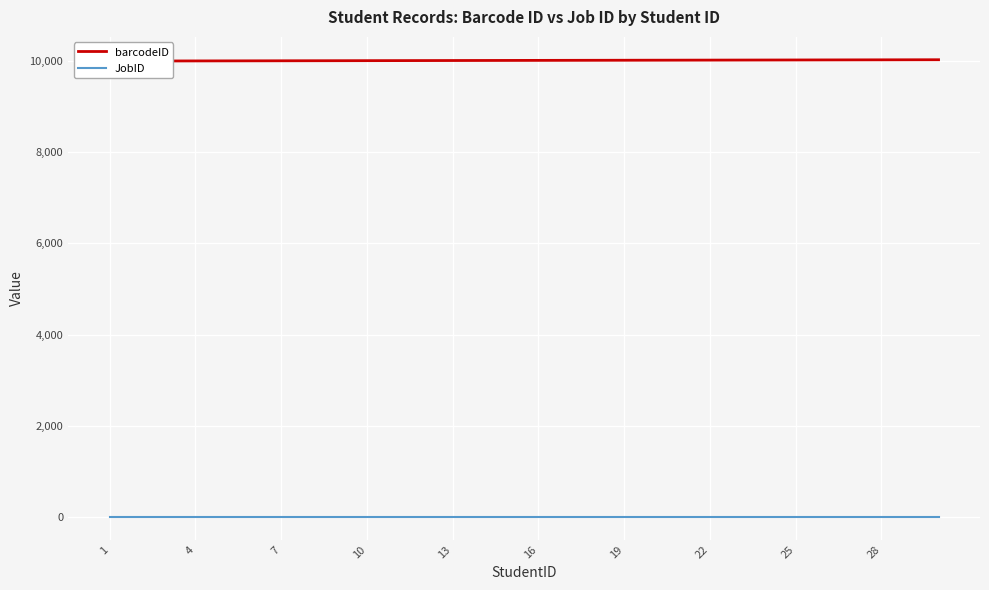

True or false: JobID and barcodeID cross at least once.

False